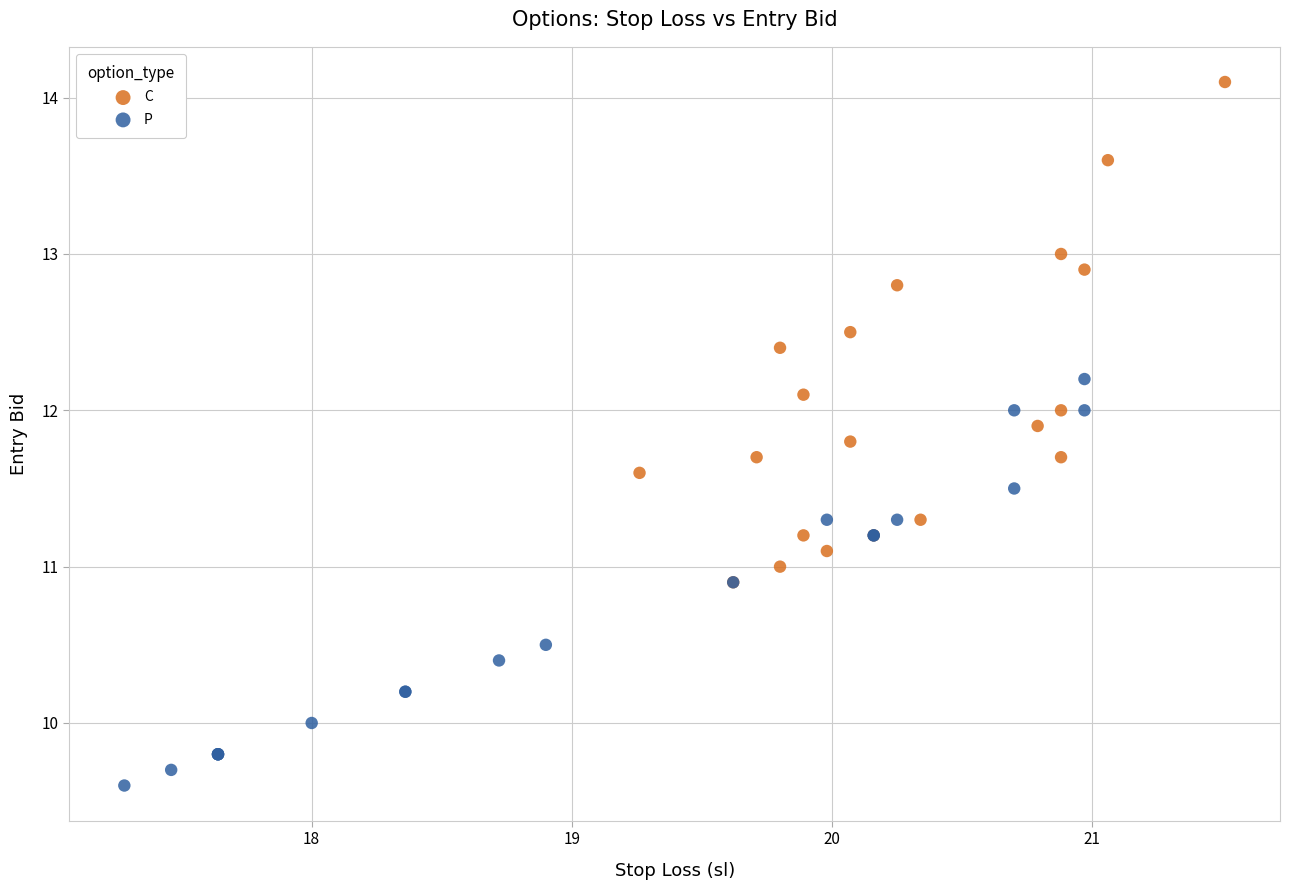

Which series has the largest Y range (max minus min)?

C